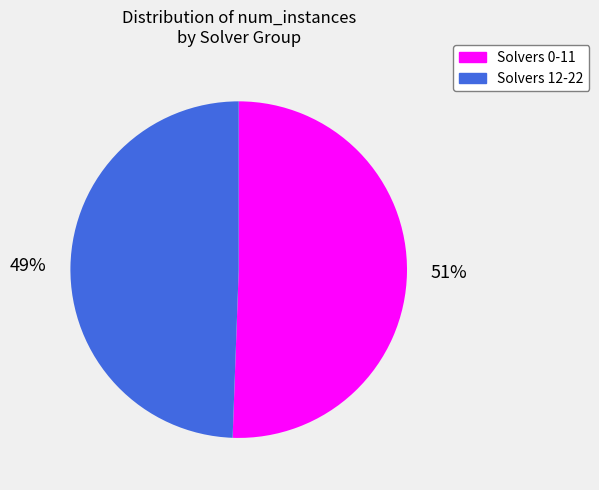

Which category accounts for the majority?

Solvers 0-11